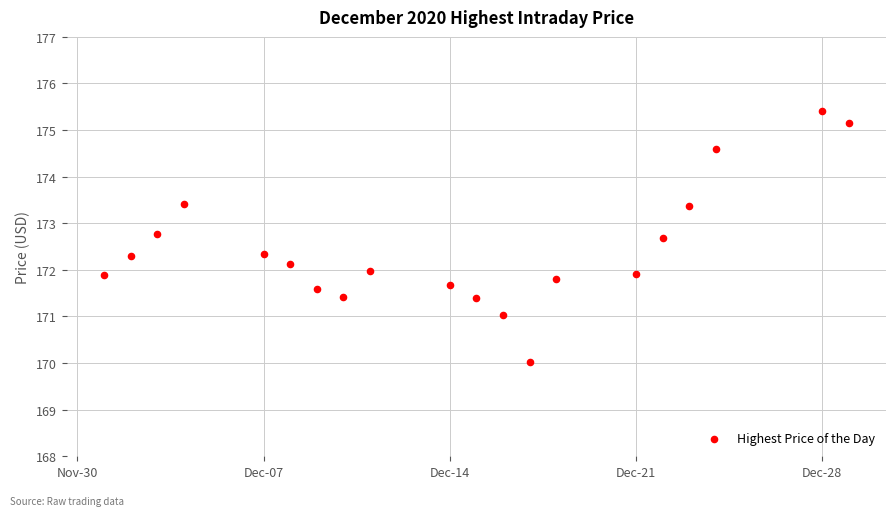

What is the range of X values (max minus min)?

28.0